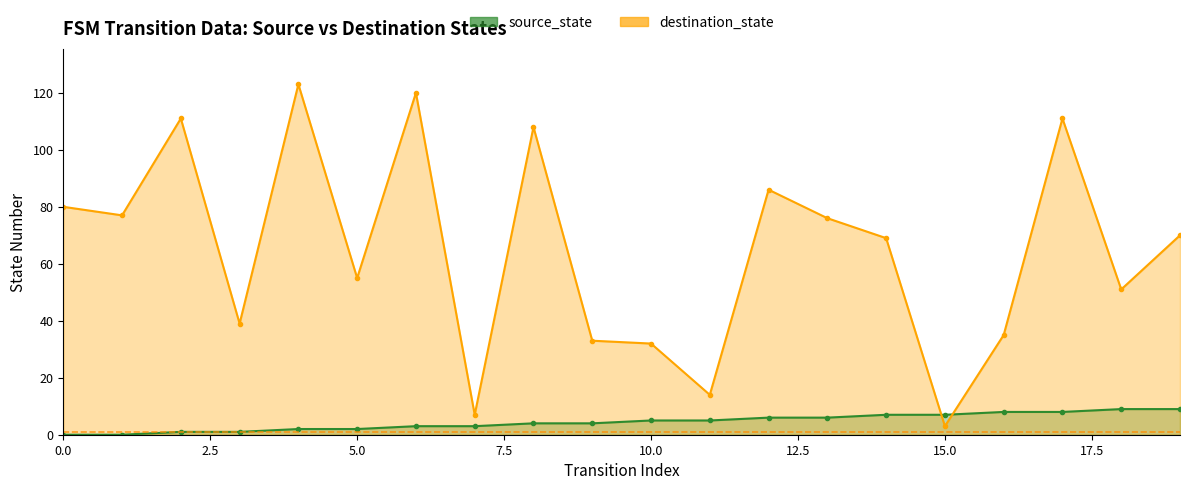

True or false: destination_state has more than 0 interior local peaks.

True